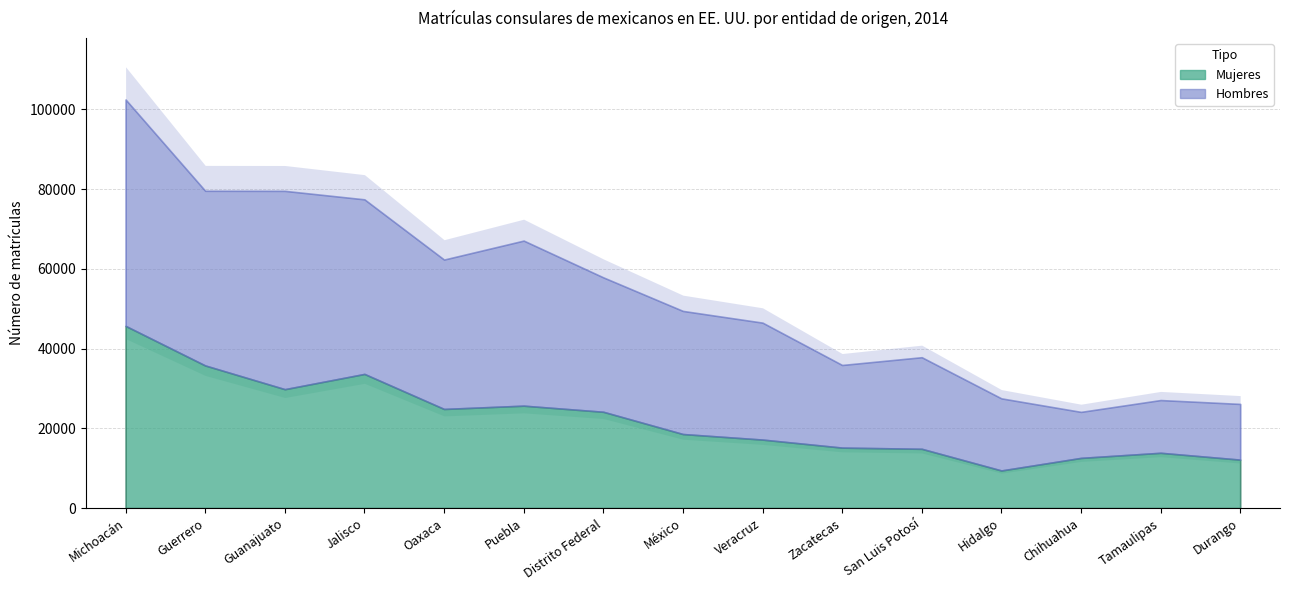

What is the approximate value of Mujeres at Jalisco?

33648